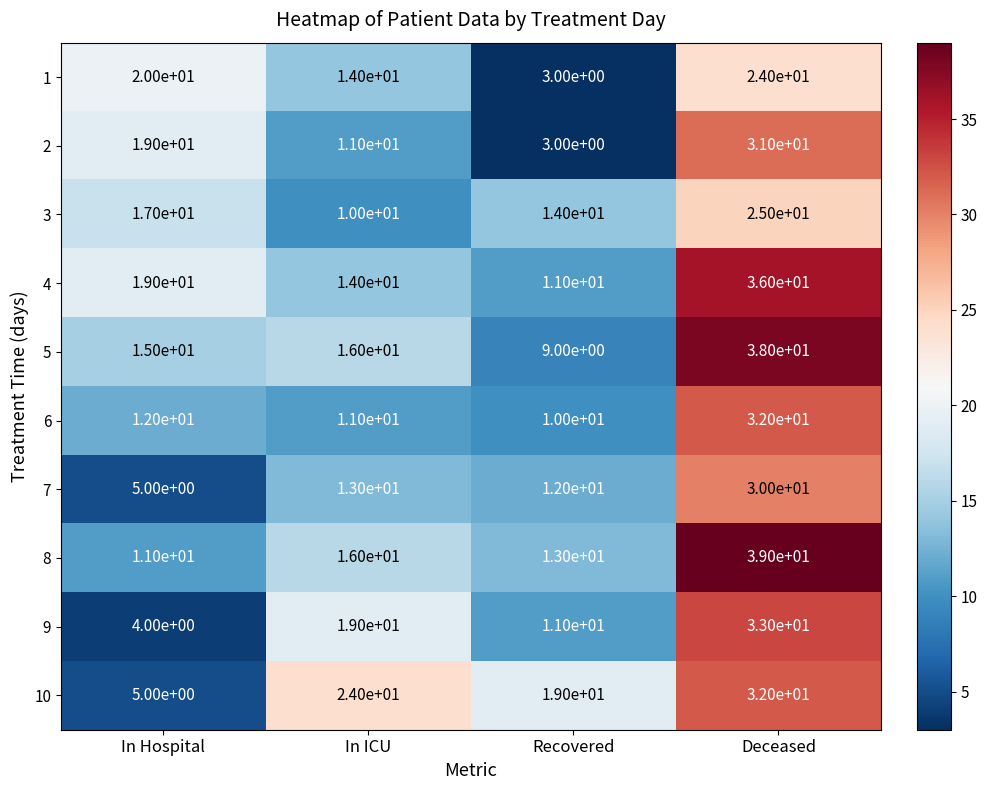

How many distinct data groups are displayed?

10